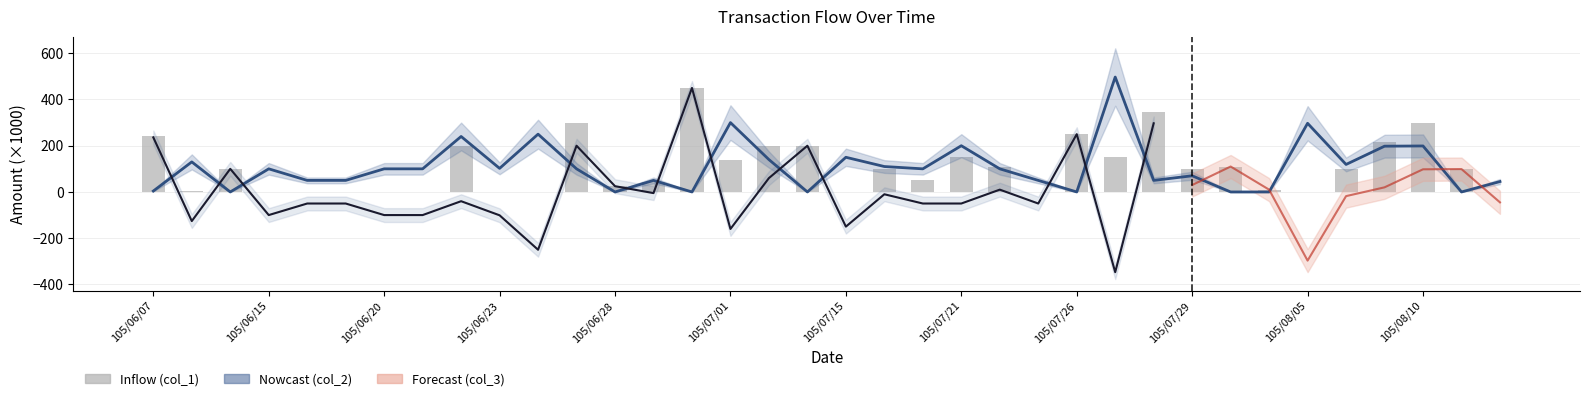

Which series has the widest spread of values?

col_2